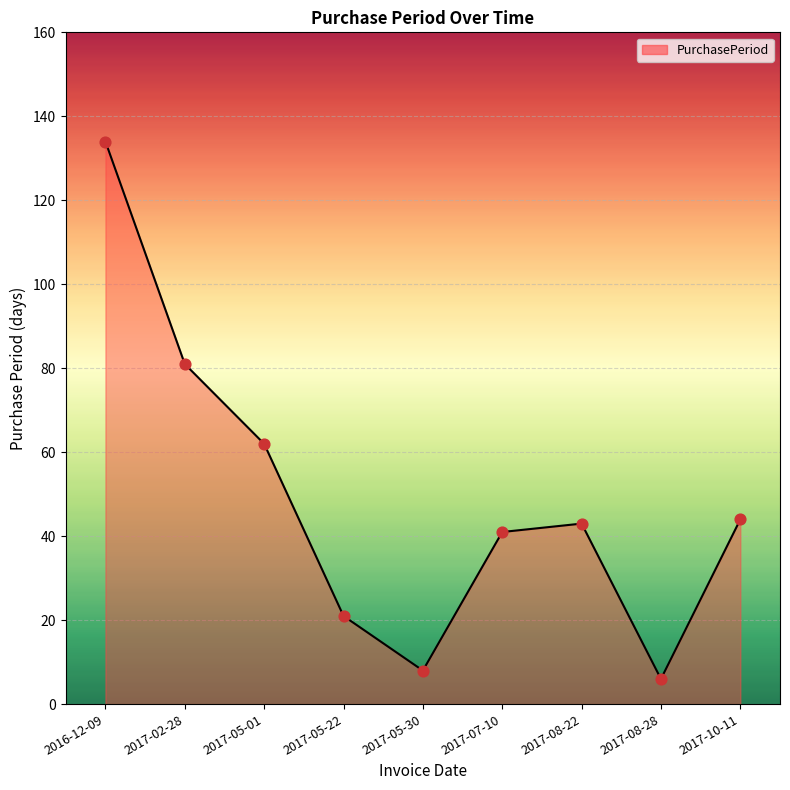

What is the ratio of the value at 2017-05-01 to the value at 2017-08-22?

1.4